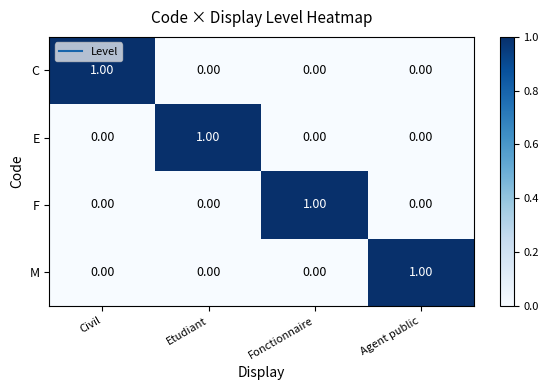

How many values in E are above zero?

1